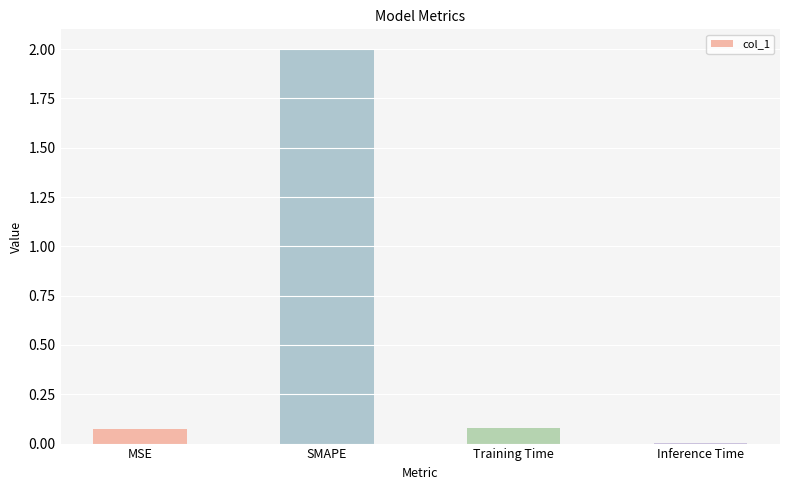

What is the change in value from SMAPE to Training Time?

-1.9